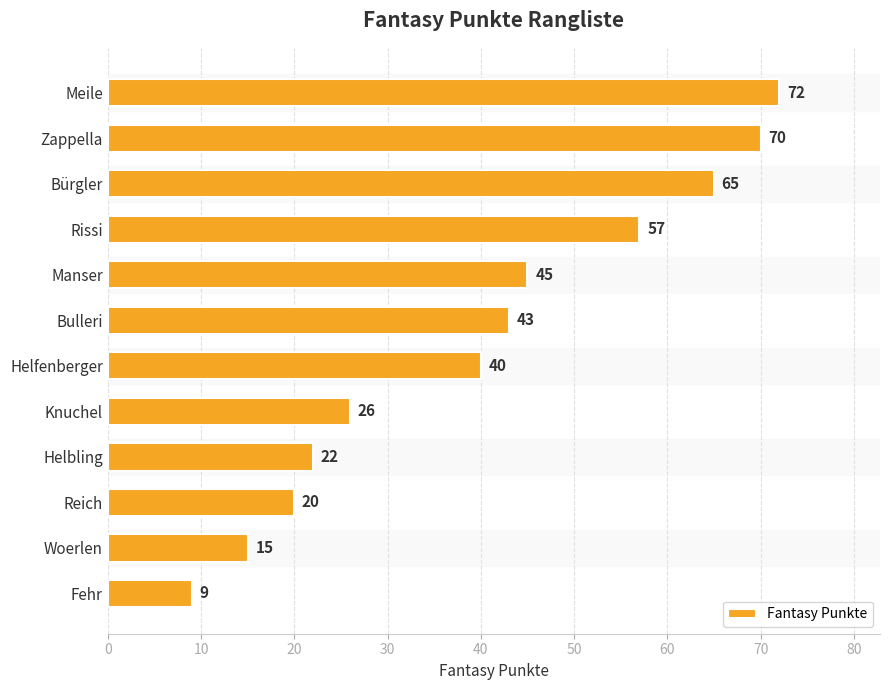

How many distinct data groups are displayed?

1